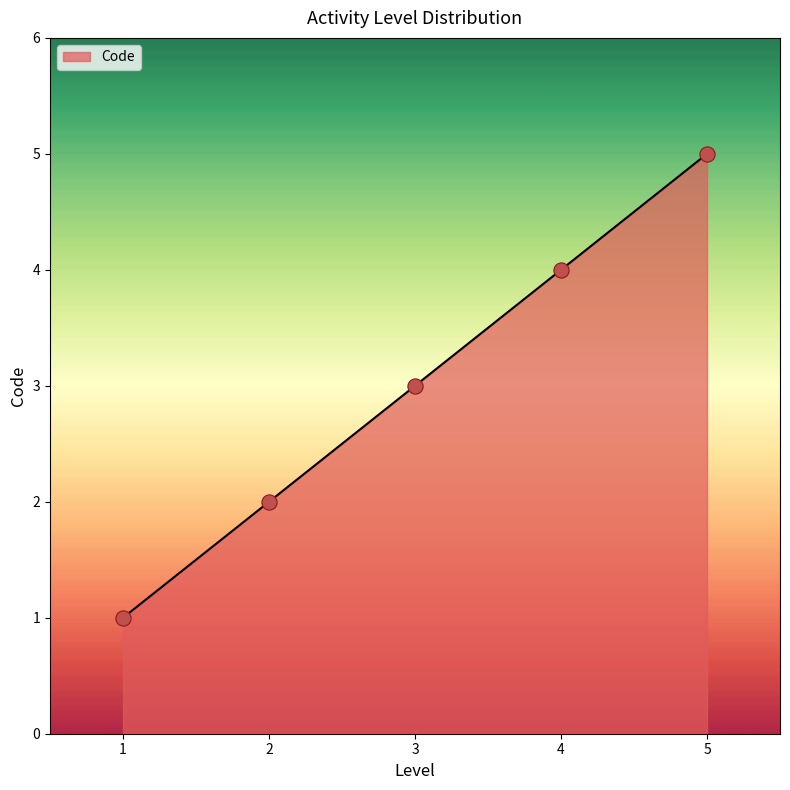

What is the ratio of the value at 1 to the value at 5?

0.2